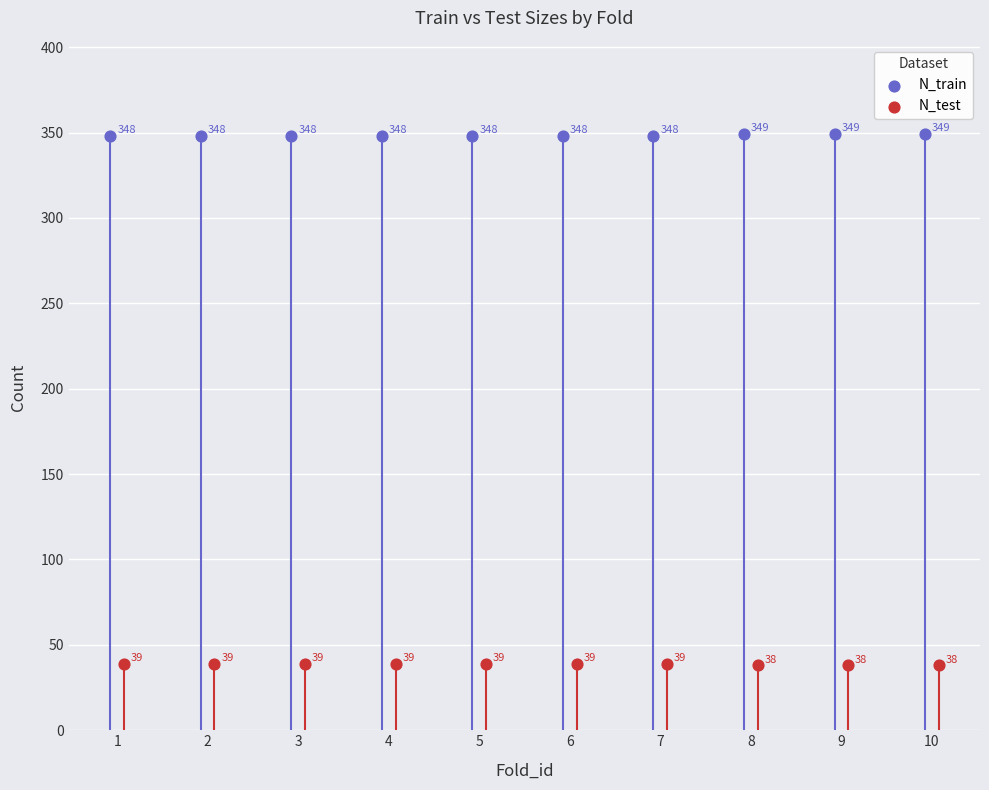

Which series contains the lowest Y value?

N_test